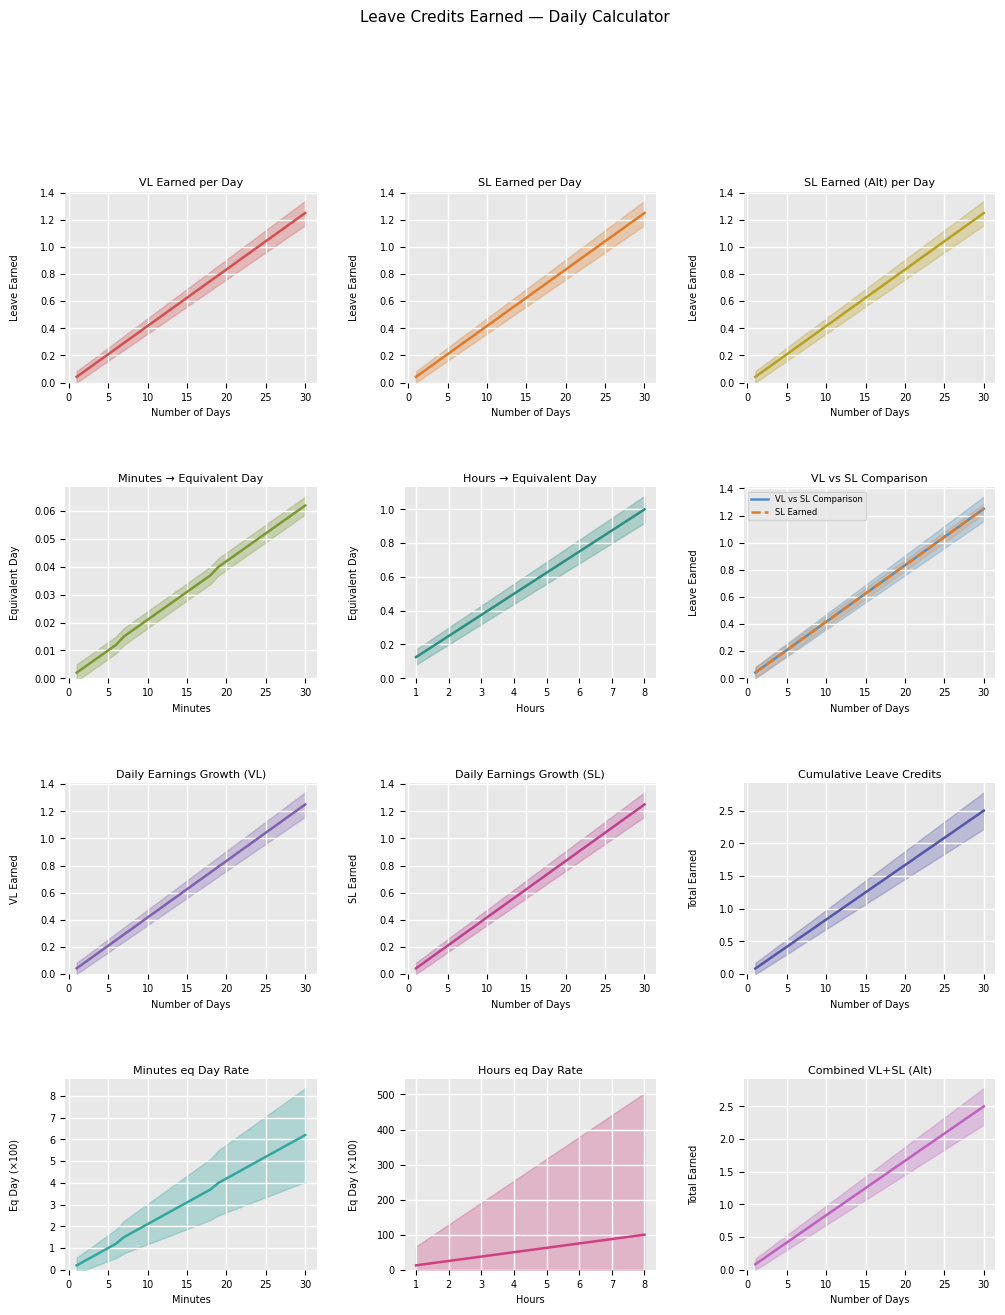

What is the average value of the SL Earned series?

0.6